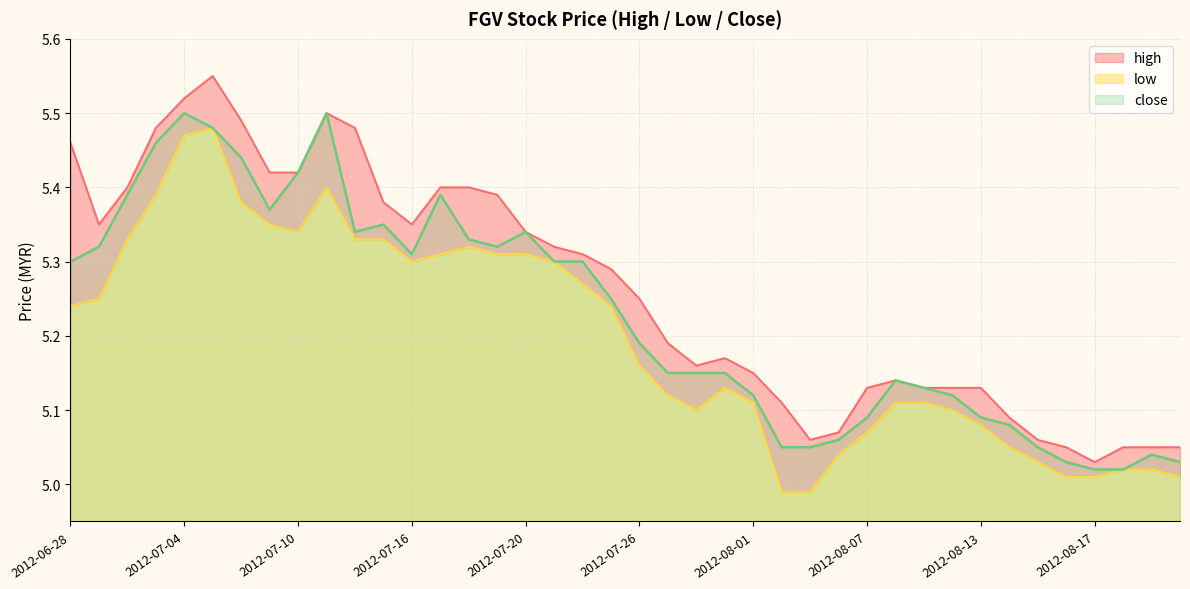

What is the sum of the low values at 2012-08-10 and 2012-07-31?

10.2